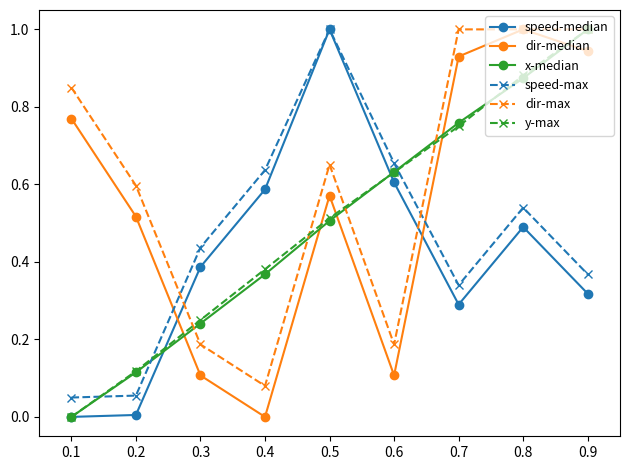

Is it true that dir-median equals 0.3 at 0.4?

False